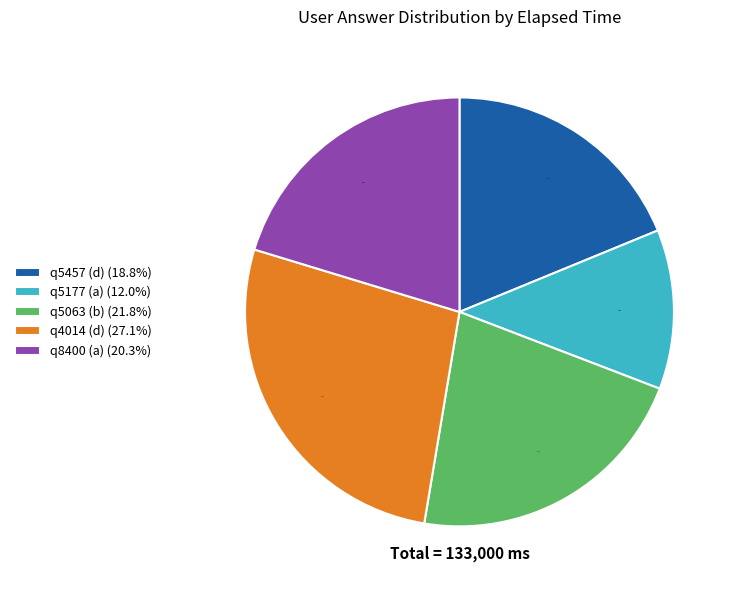

Which category has the biggest portion of the pie?

q4014 (d)